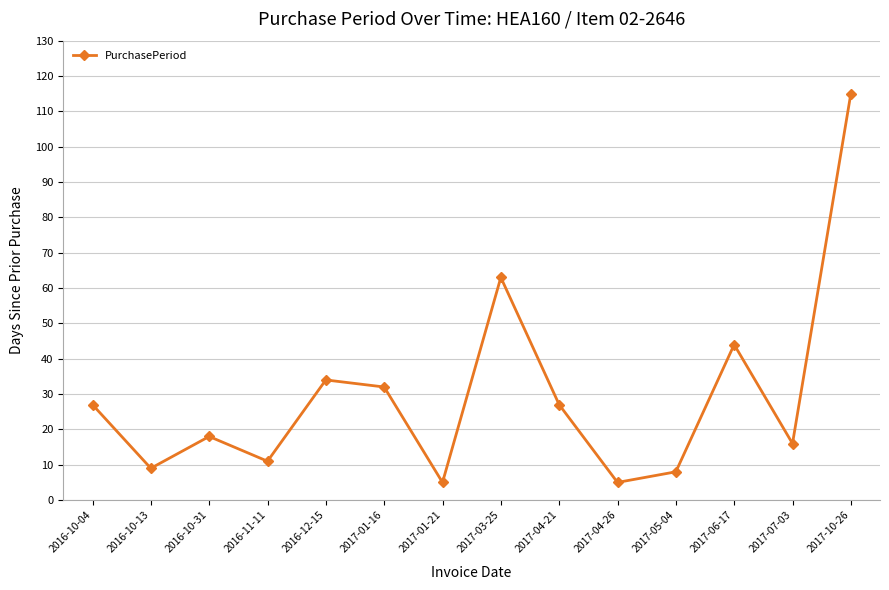

Reading right to left, transcribe all the data shown in this chart.

2017-10-26=115	2017-07-03=16	2017-06-17=44	2017-05-04=8	2017-04-26=5	2017-04-21=27	2017-03-25=63	2017-01-21=5	2017-01-16=32	2016-12-15=34	2016-11-11=11	2016-10-31=18	2016-10-13=9	2016-10-04=27